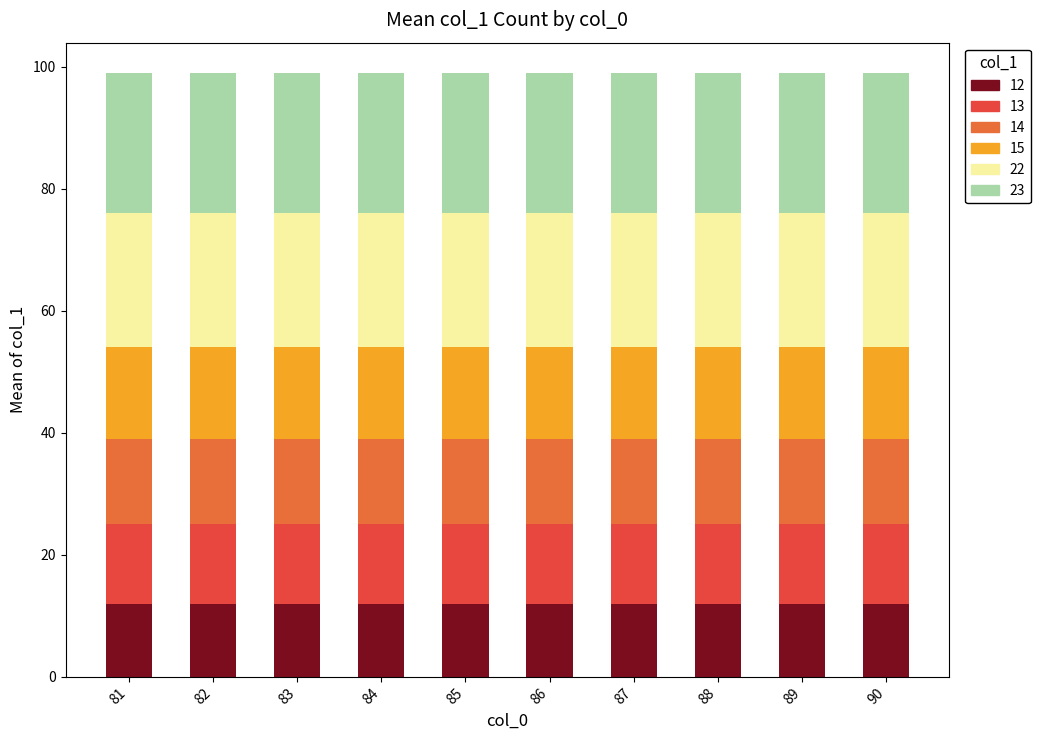

Is it true that 12 equals 21 at 88?

False